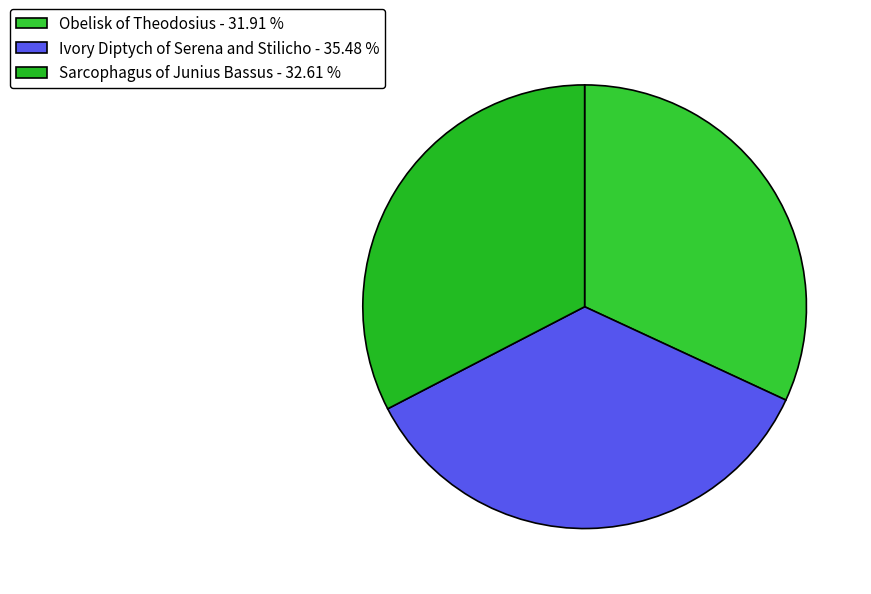

To the nearest percent, what percentage of the pie is Sarcophagus of Junius Bassus?

33%